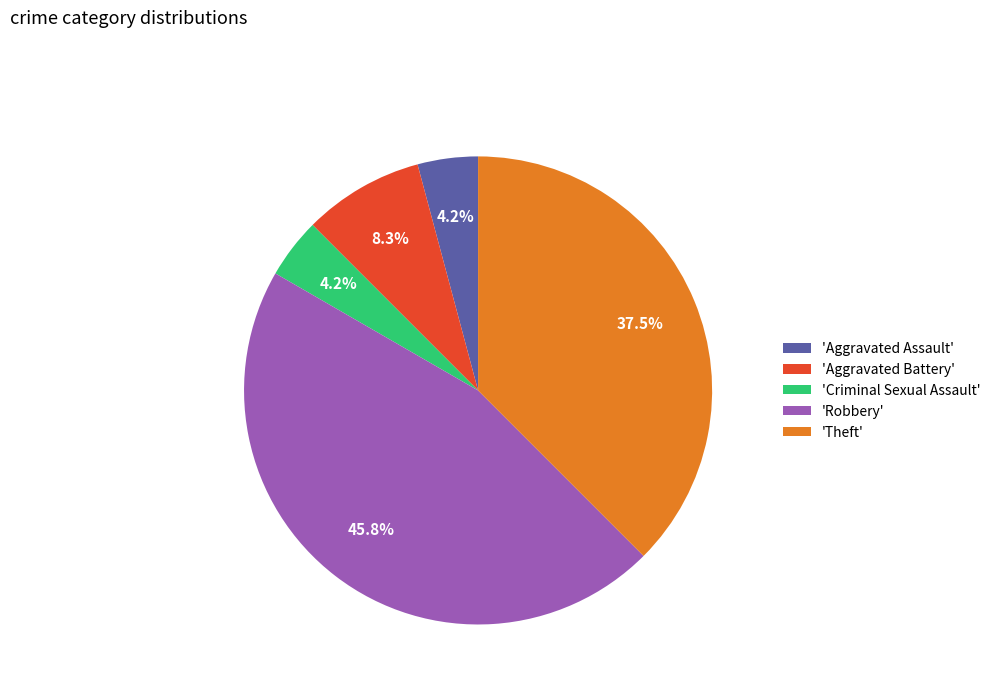

Does 'Aggravated Battery' represent more than half of the total?

No